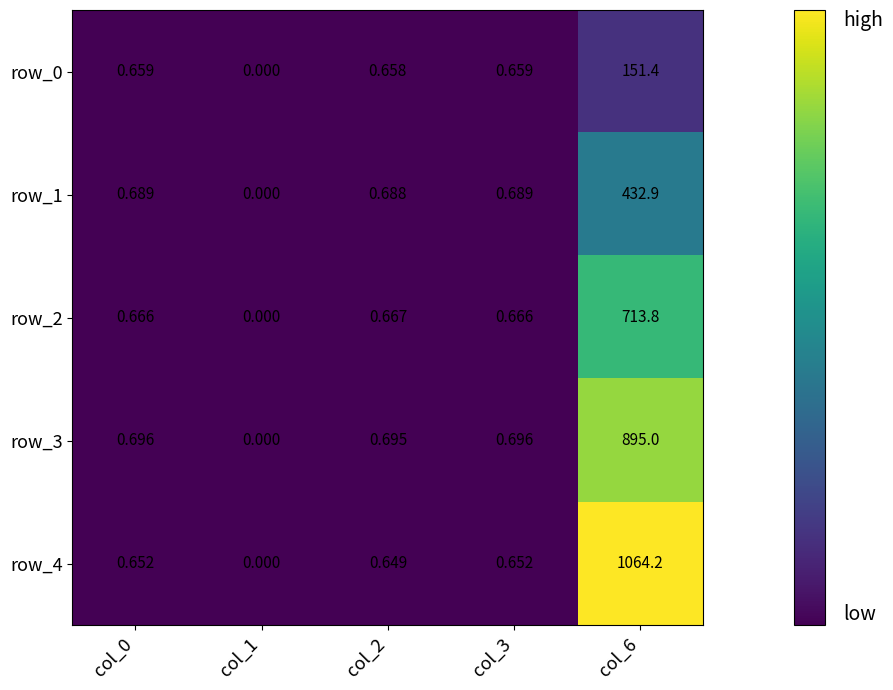

True or false: row_4 has a value of 1397.9 at col_6.

False